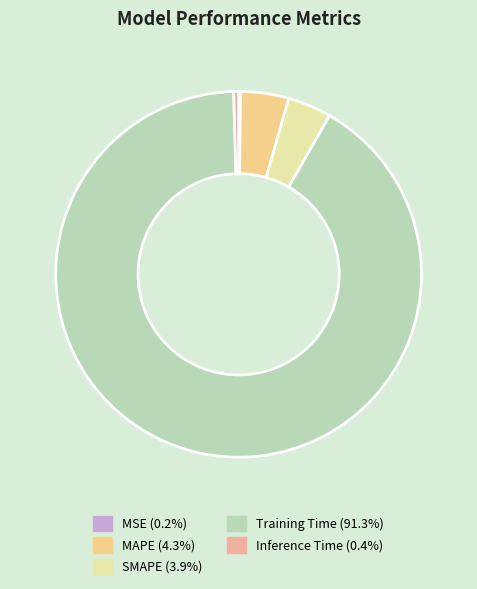

Does Training Time account for over 50% of the chart?

Yes